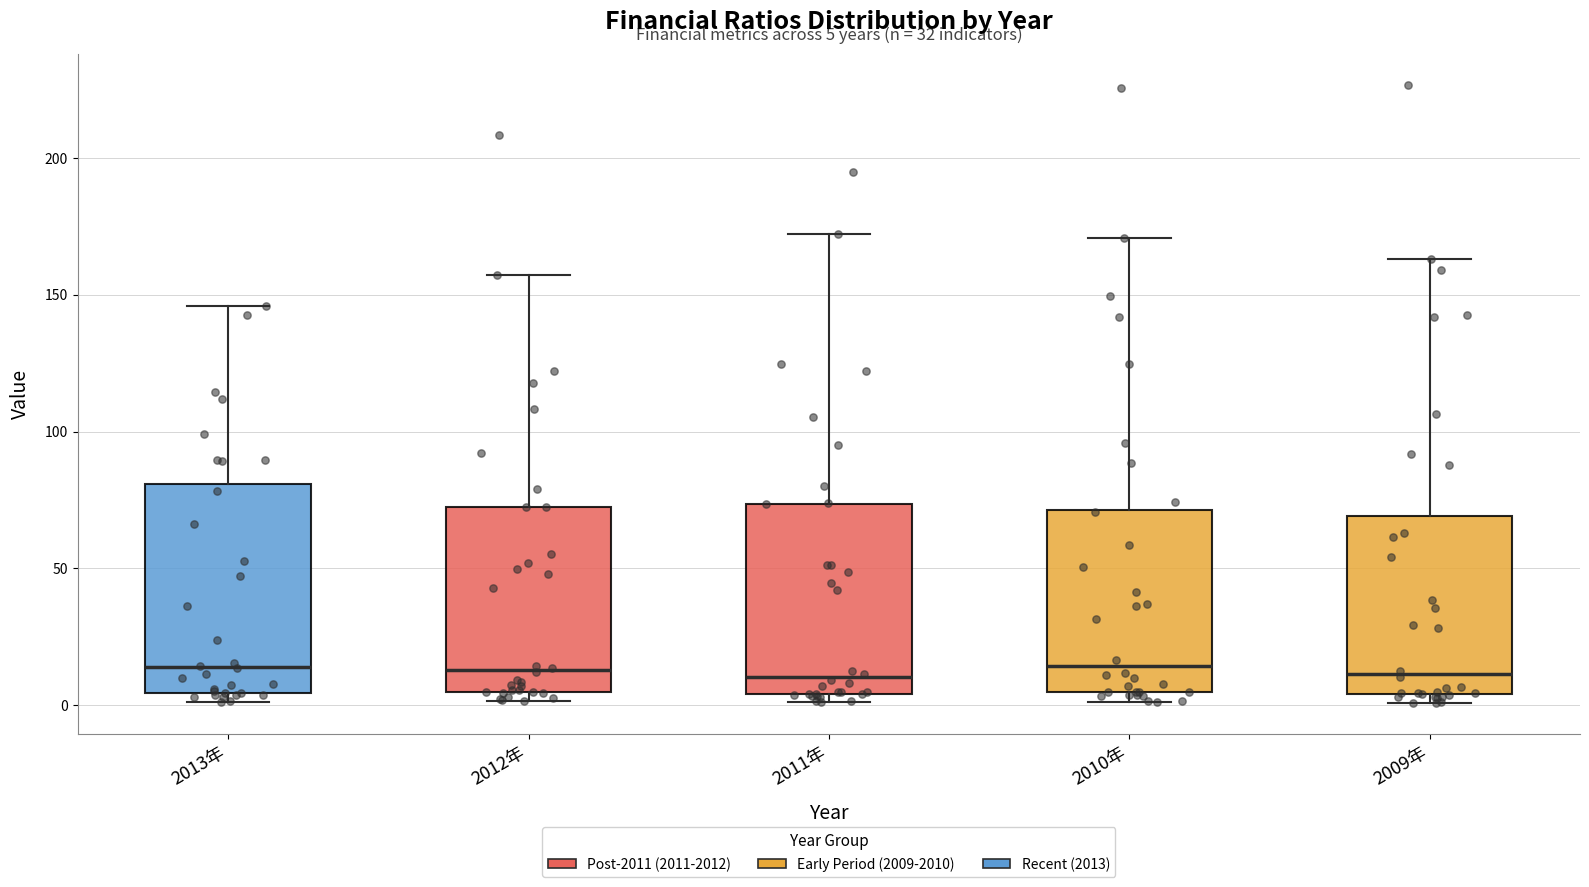

Comparing the boxes themselves (not the whiskers), which one is the tallest?

2013年